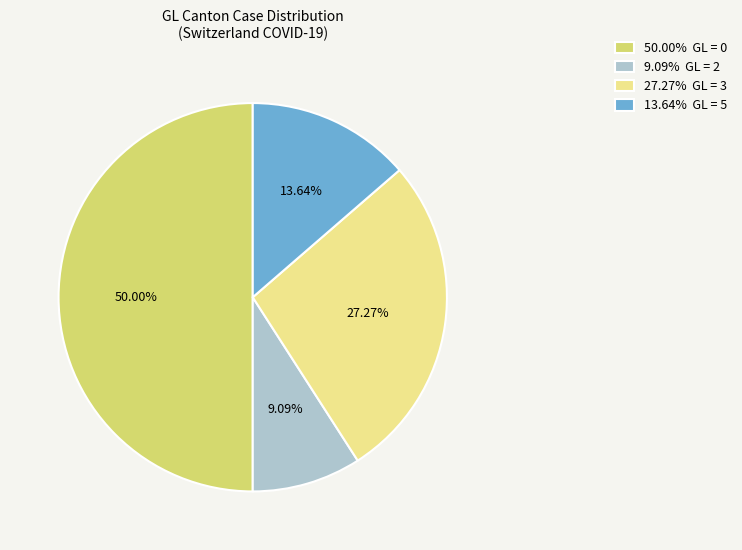

What is the ratio of the value at 27.27% GL = 3 to the value at 9.09% GL = 2?

3.0